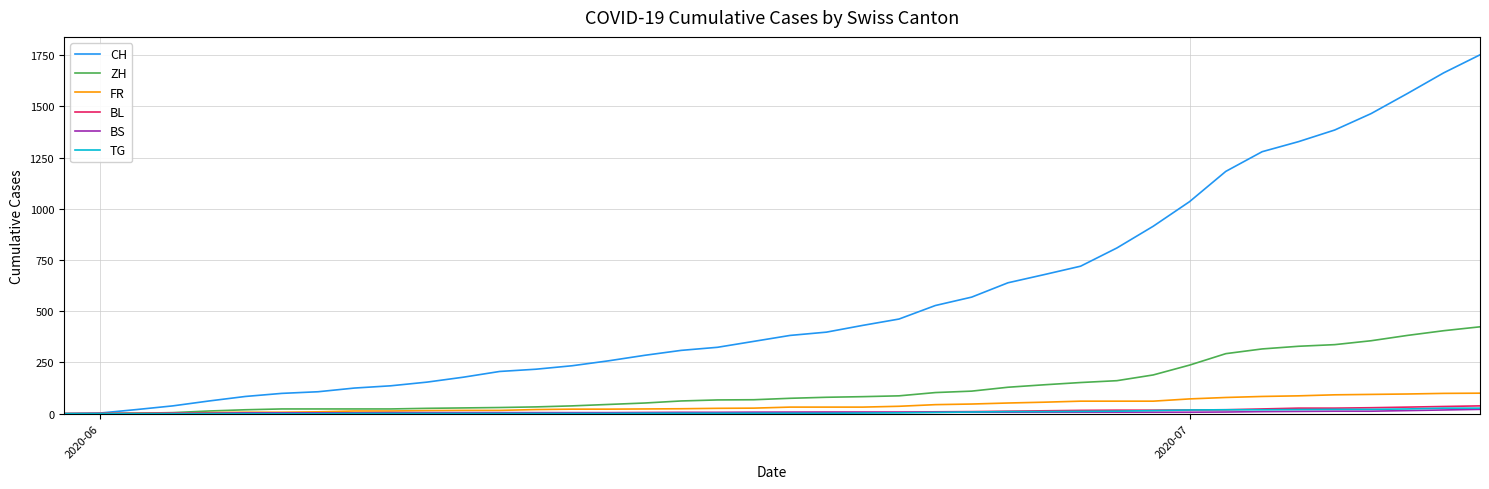

Which series has the largest total across all categories?

CH